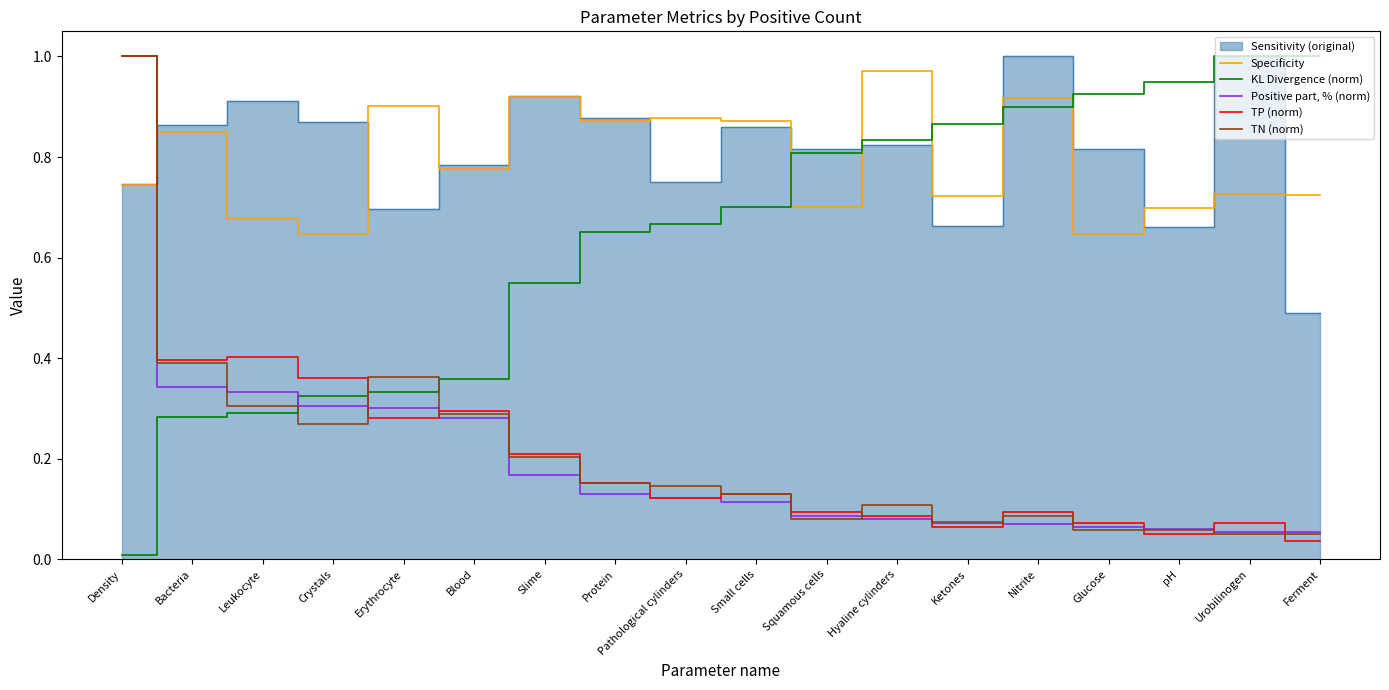

At which label is TP (norm) closest to 0?

Ferment